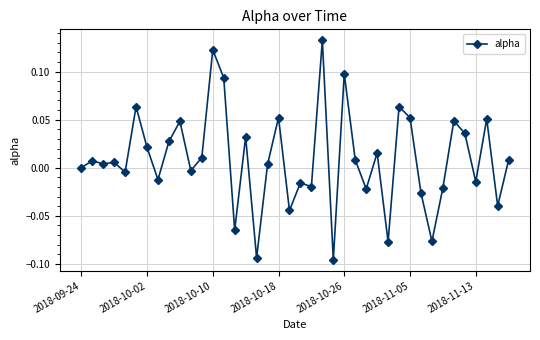

What is the sum of all values?

0.4